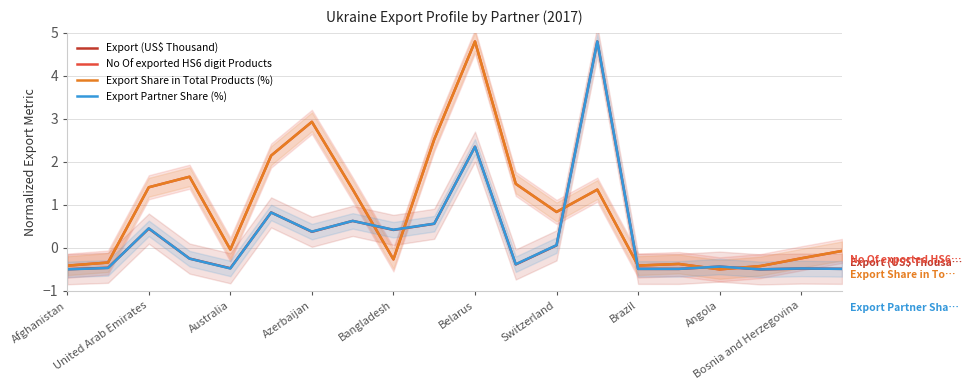

At how many categories does at least one series exceed 0?

11